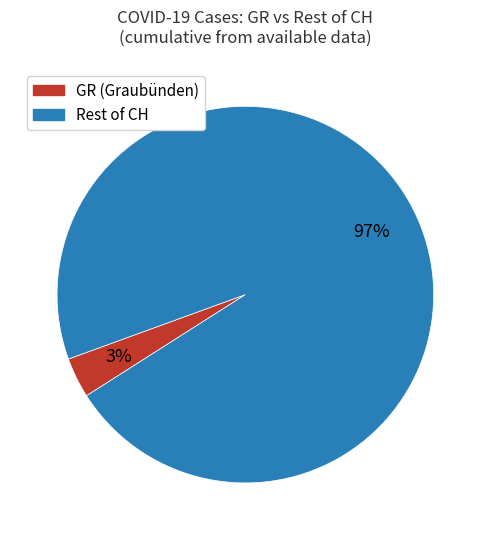

To the nearest percent, what is the average slice percentage?

50%